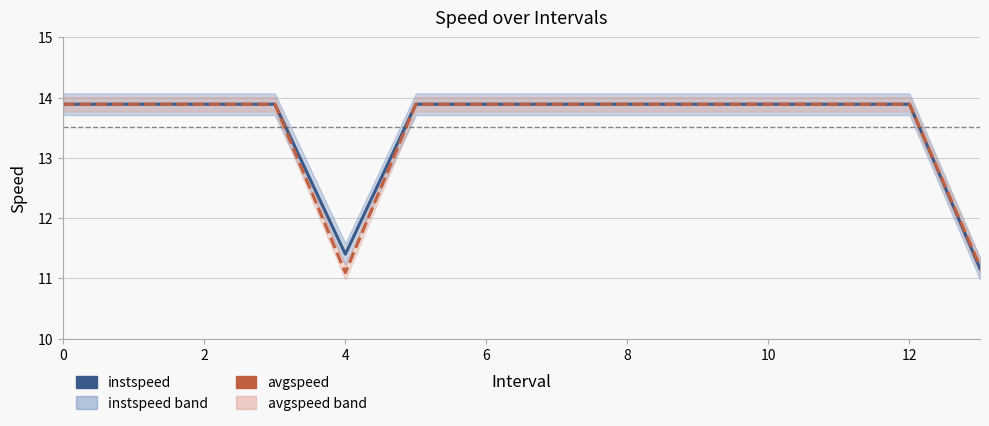

True or false: avgspeed and instspeed intersect in this chart.

False